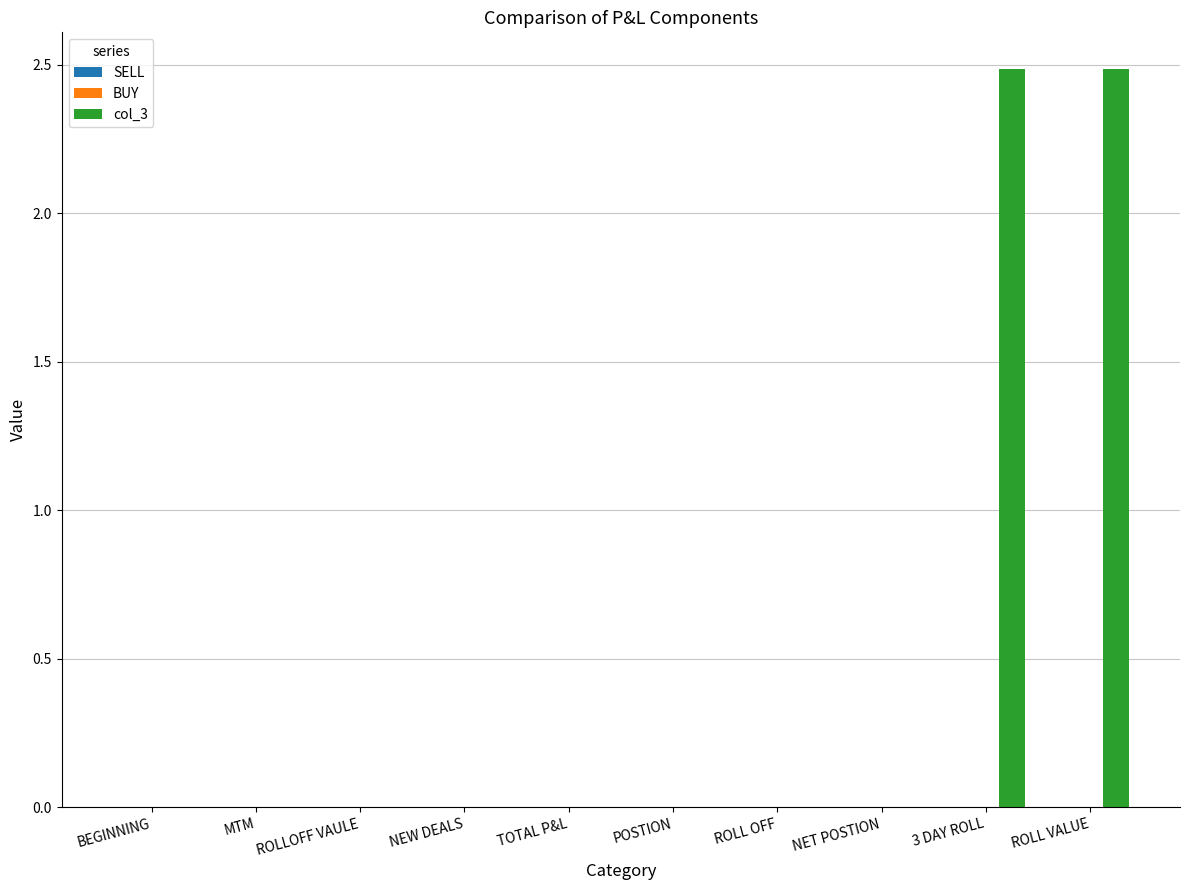

The value at ROLL OFF is -0.8. True or false?

False